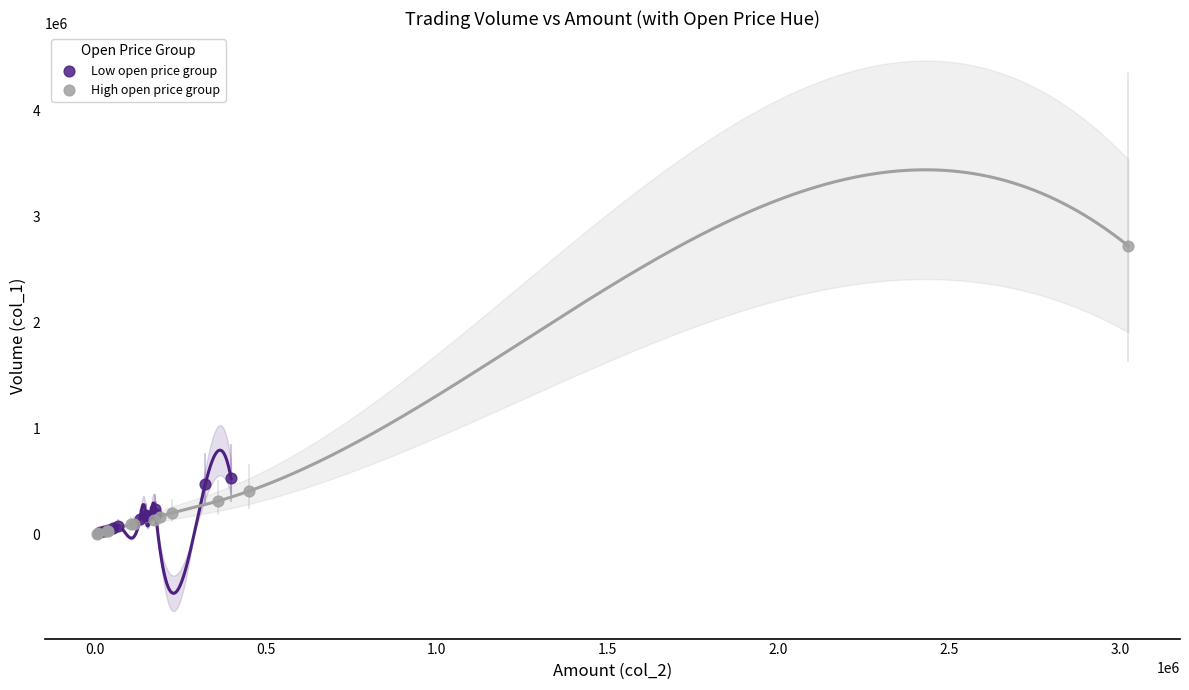

Which series has the largest Y range (max minus min)?

High open price group